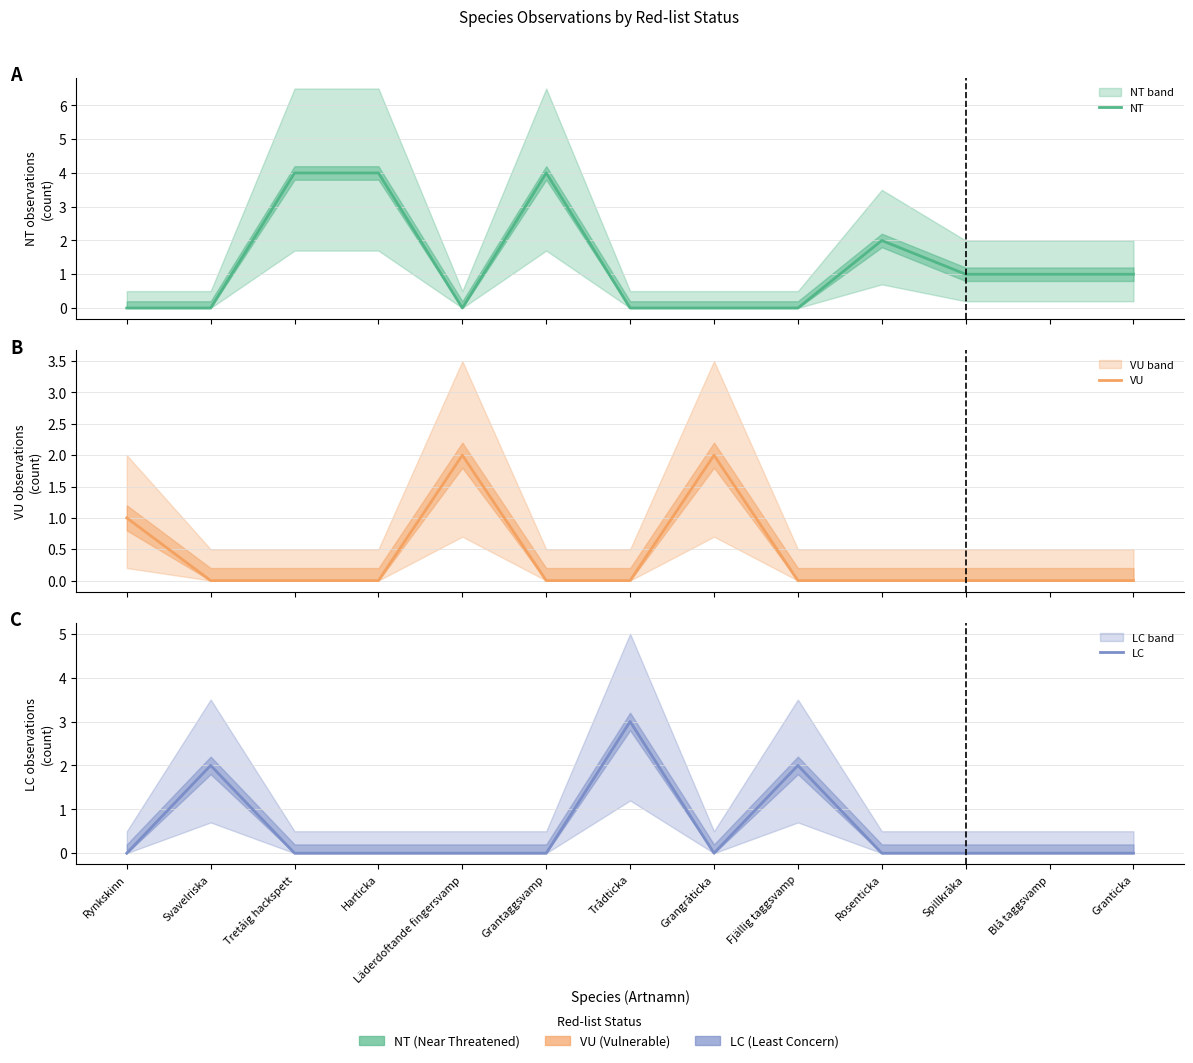

How many lines are shown in the chart?

3